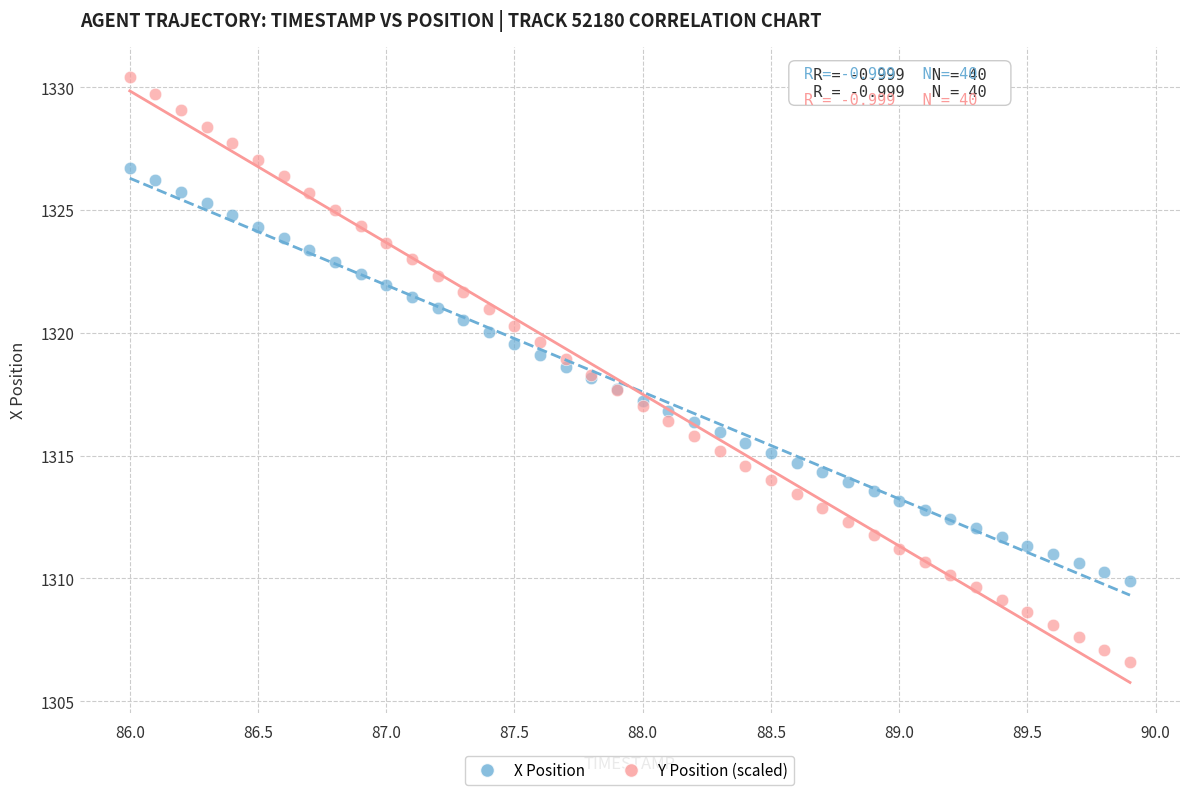

Which series reaches the minimum Y coordinate?

Y Position (scaled)